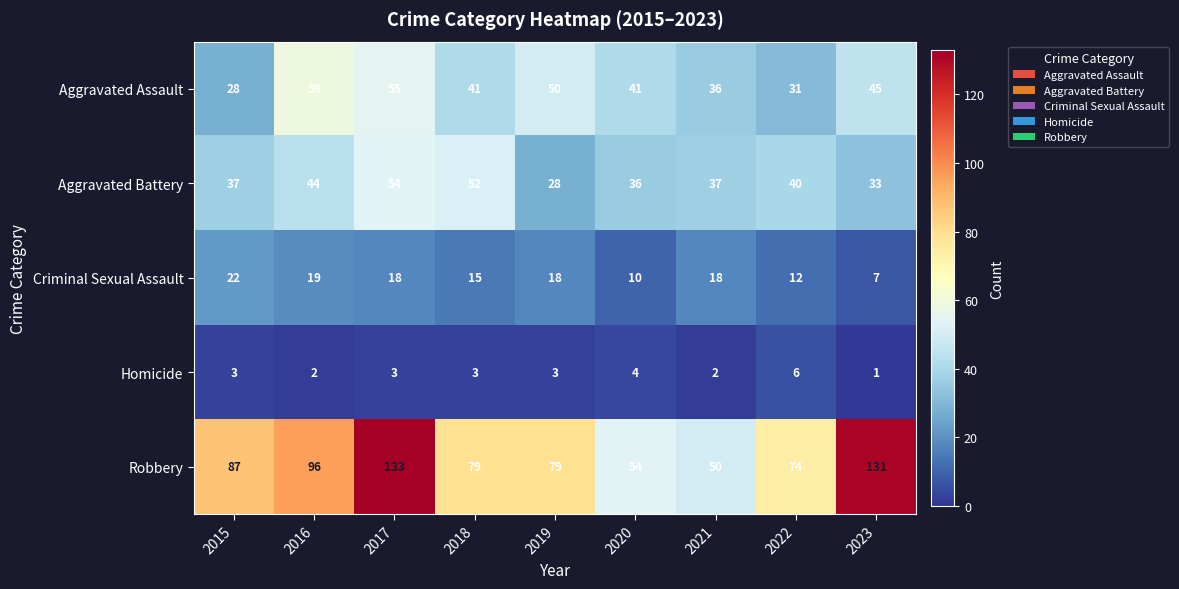

List the series in order of their peak value, highest first.

Robbery, Aggravated Assault, Aggravated Battery, Criminal Sexual Assault, Homicide